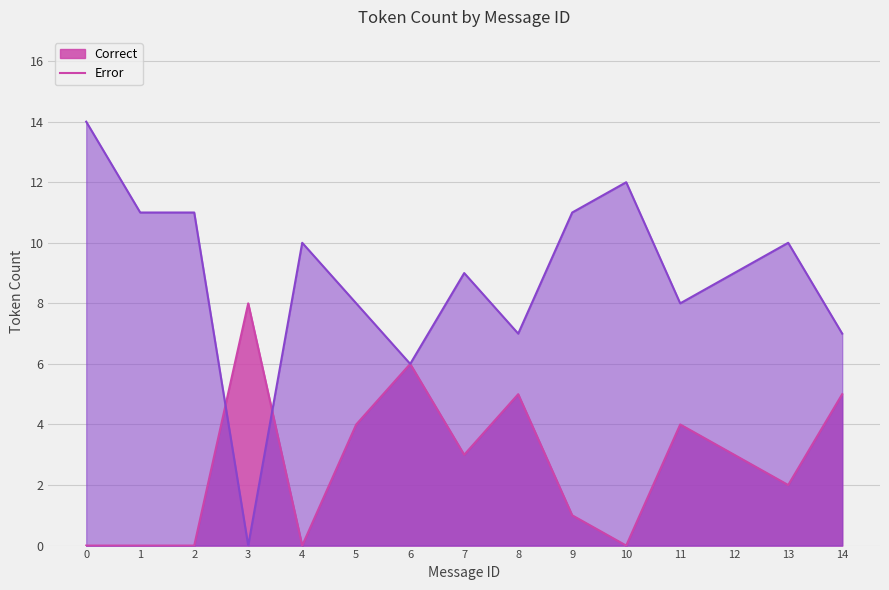

Reading right to left, list all the values displayed in this chart.

Correct: 14=7	13=10	12=9	11=8	10=12	9=11	8=7	7=9	6=6	5=8	4=10	3=0	2=11	1=11	0=14
Error: 14=5	13=2	12=3	11=4	10=0	9=1	8=5	7=3	6=6	5=4	4=0	3=8	2=0	1=0	0=0